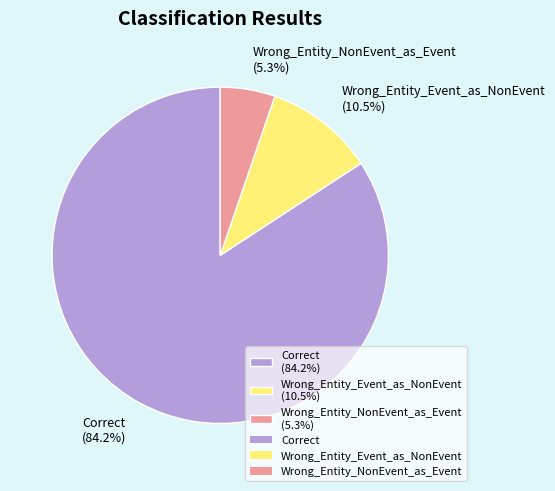

To the nearest percent, what is the difference between the Correct and Wrong_Entity_Event_as_NonEvent slice percentages?

74%